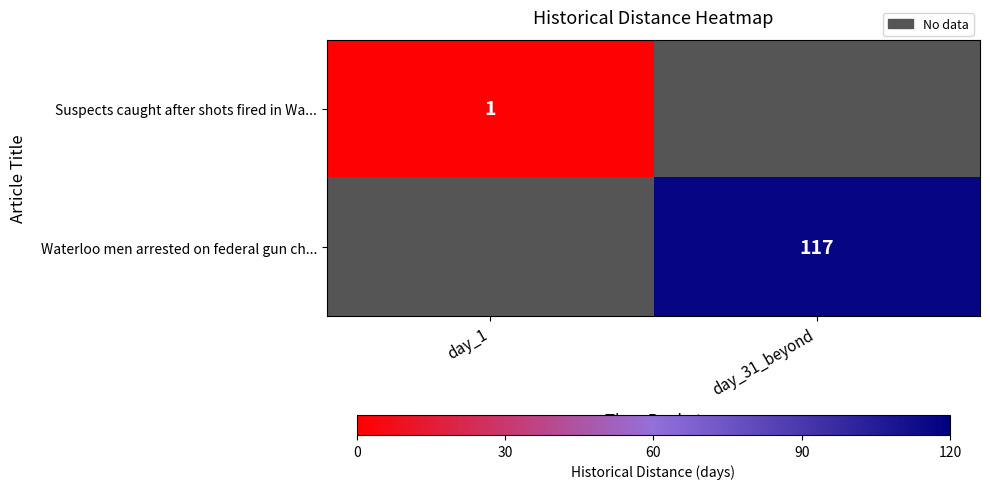

Is the value of Suspects caught after shots fired in Wa... at day_1 greater than the value of Waterloo men arrested on federal gun ch... at day_31_beyond?

No